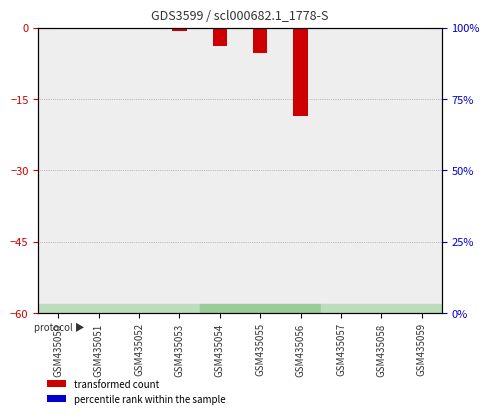

Rank the series by their maximum value, from highest to lowest.

transformed count, percentile rank within the sample